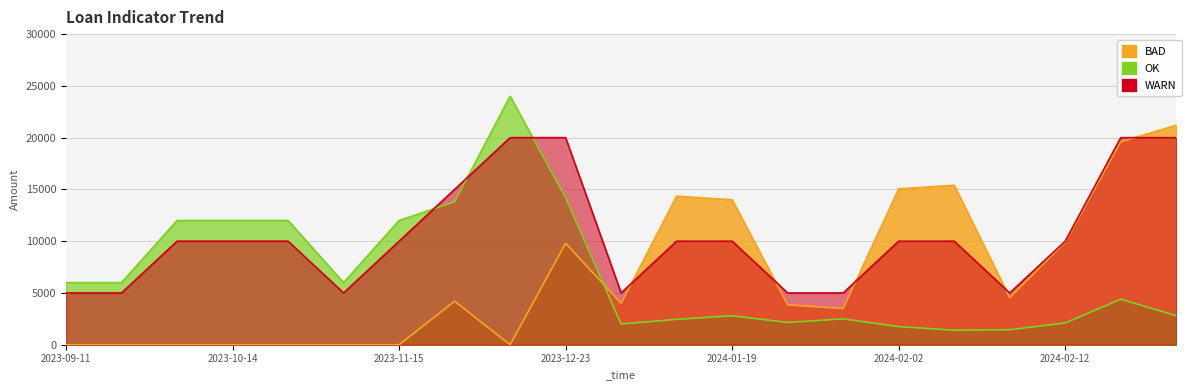

True or false: Amount Paid has more than 1 interior local peaks.

True